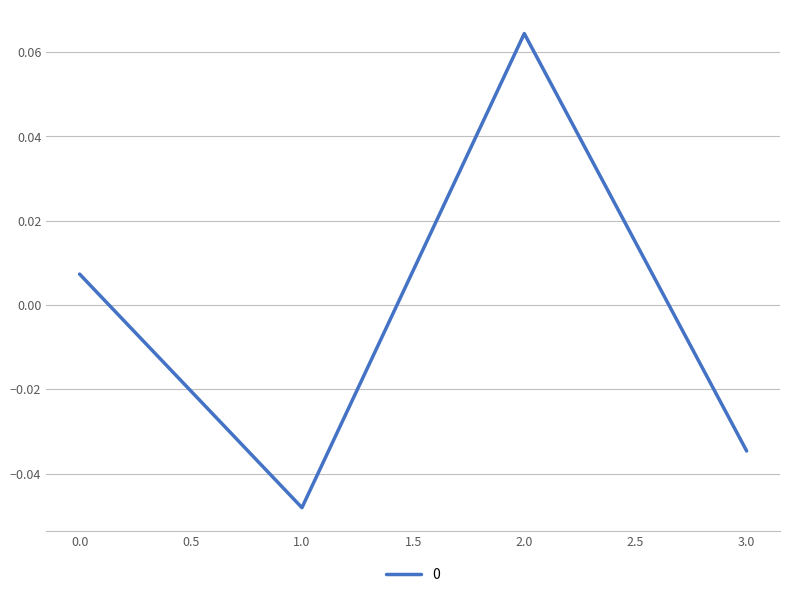

Count the number of data series in this chart.

1